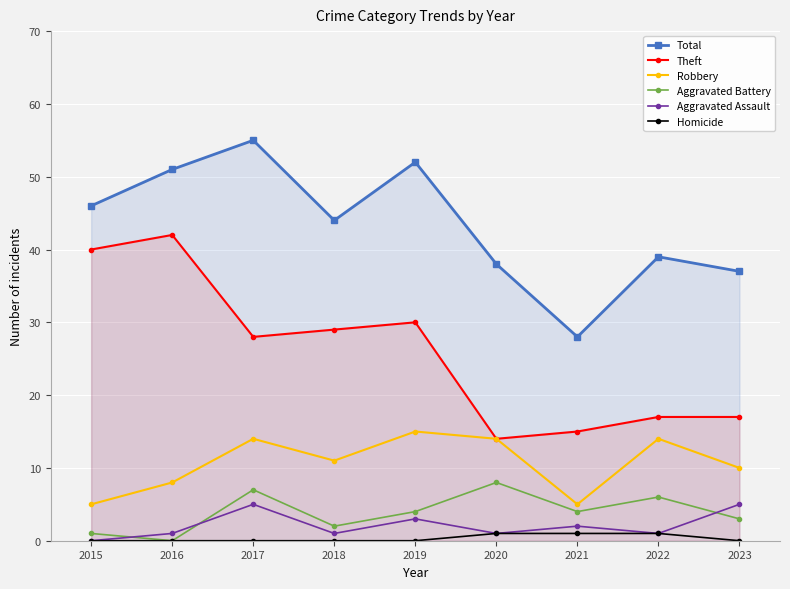

How many values in the Aggravated Battery series are below 4?

4